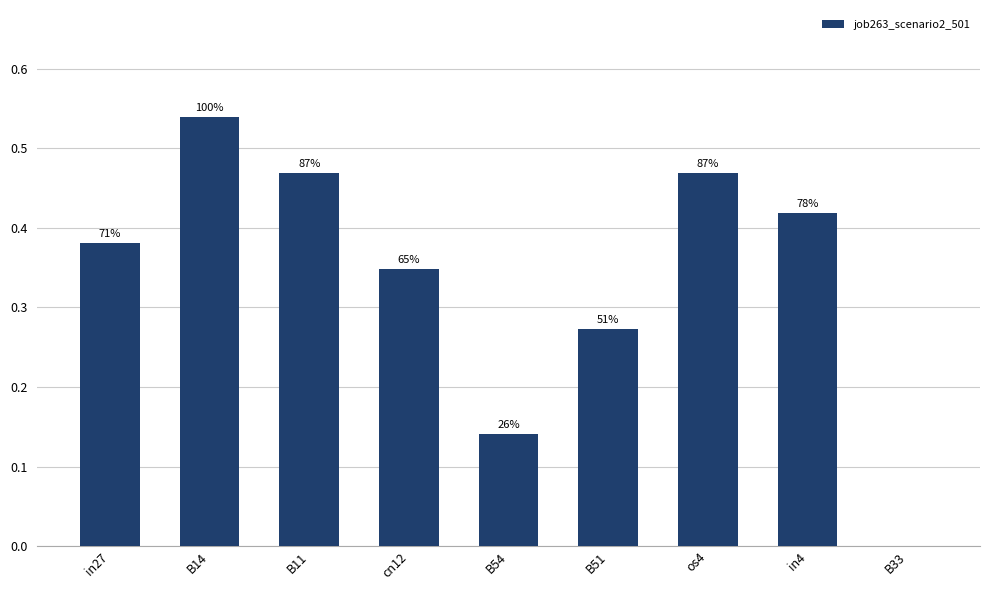

What is the label of the 8th bar from the left?

in4